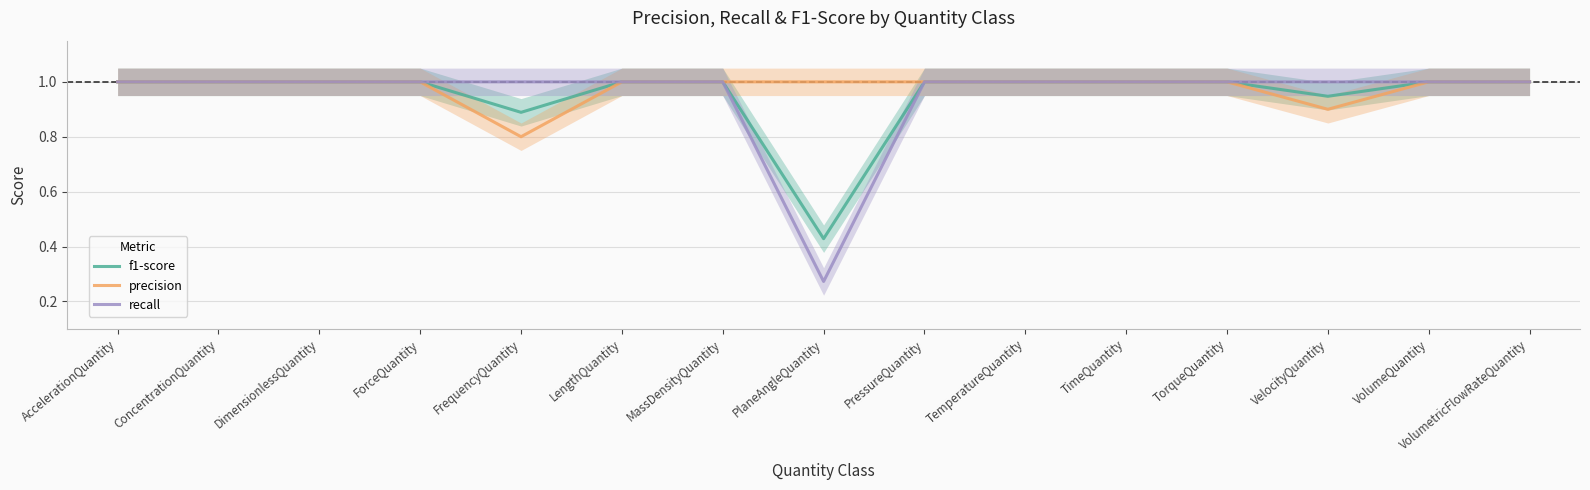

Which series has the largest total across all categories?

precision